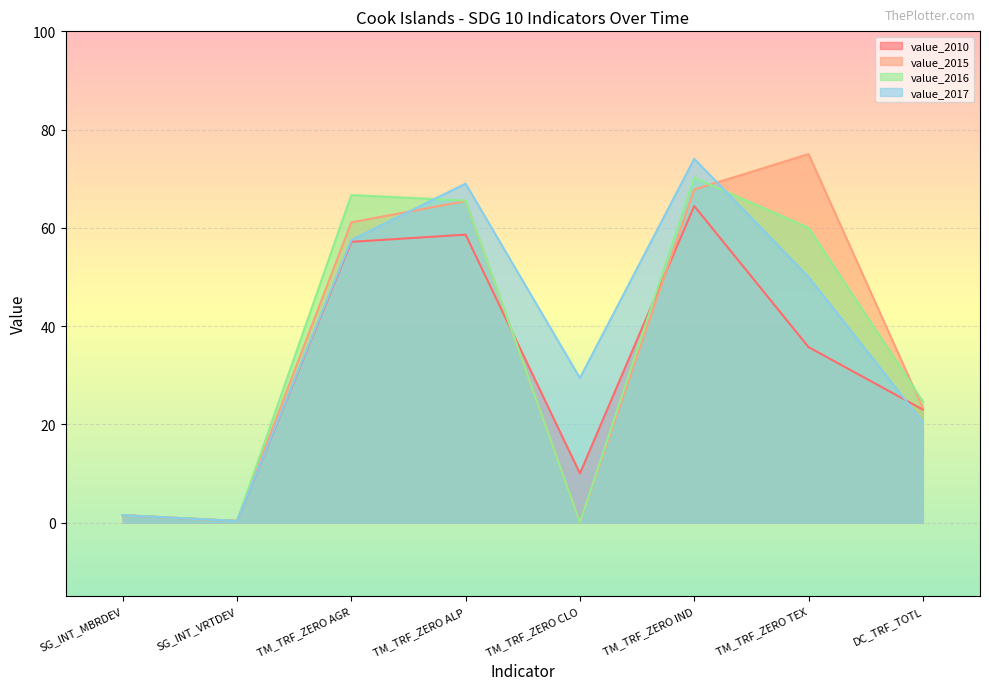

At how many categories does at least one series exceed 43?

4